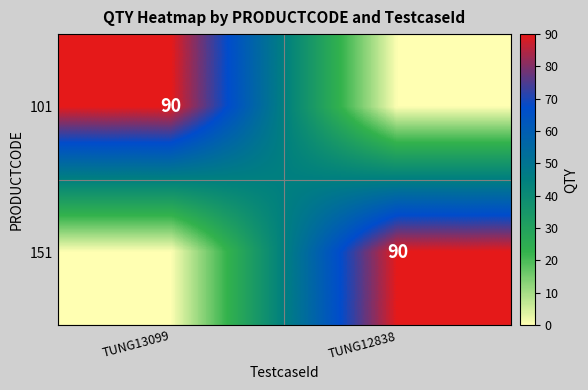

The value of 101 at TUNG13099 is 39. True or false?

False